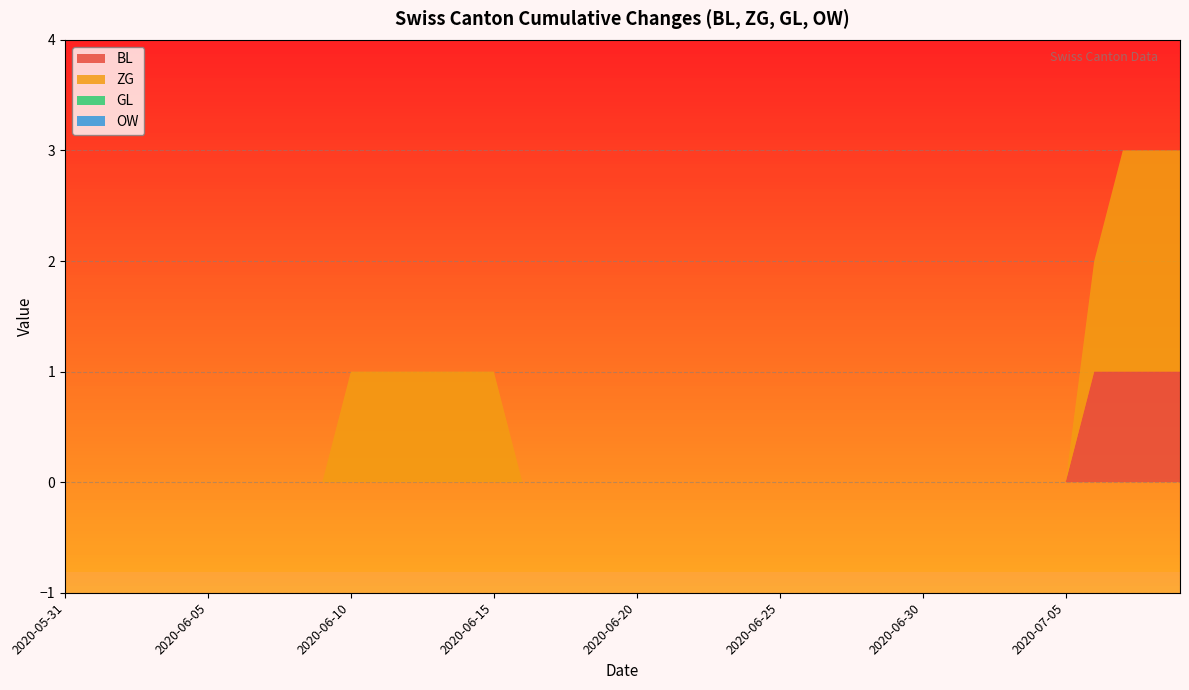

Reading right to left, list all the values displayed in this chart.

BL: 2020-07-09=1	2020-07-08=1	2020-07-07=1	2020-07-06=1	2020-07-05=0	2020-07-04=0	2020-07-03=0	2020-07-02=0	2020-07-01=0	2020-06-30=0	2020-06-29=0	2020-06-28=0	2020-06-27=0	2020-06-26=0	2020-06-25=0	2020-06-24=0	2020-06-23=0	2020-06-22=0	2020-06-21=0	2020-06-20=0	2020-06-19=0	2020-06-18=0	2020-06-17=0	2020-06-16=0	2020-06-15=0	2020-06-14=0	2020-06-13=0	2020-06-12=0	2020-06-11=0	2020-06-10=0	2020-06-09=0	2020-06-08=0	2020-06-07=0	2020-06-06=0	2020-06-05=0	2020-06-04=0	2020-06-03=0	2020-06-02=0	2020-06-01=0	2020-05-31=0
ZG: 2020-07-09=2	2020-07-08=2	2020-07-07=2	2020-07-06=1	2020-07-05=0	2020-07-04=0	2020-07-03=0	2020-07-02=0	2020-07-01=0	2020-06-30=0	2020-06-29=0	2020-06-28=0	2020-06-27=0	2020-06-26=0	2020-06-25=0	2020-06-24=0	2020-06-23=0	2020-06-22=0	2020-06-21=0	2020-06-20=0	2020-06-19=0	2020-06-18=0	2020-06-17=0	2020-06-16=0	2020-06-15=1	2020-06-14=1	2020-06-13=1	2020-06-12=1	2020-06-11=1	2020-06-10=1	2020-06-09=0	2020-06-08=0	2020-06-07=0	2020-06-06=0	2020-06-05=0	2020-06-04=0	2020-06-03=0	2020-06-02=0	2020-06-01=0	2020-05-31=0
GL: 2020-07-09=0	2020-07-08=0	2020-07-07=0	2020-07-06=0	2020-07-05=0	2020-07-04=0	2020-07-03=0	2020-07-02=0	2020-07-01=0	2020-06-30=0	2020-06-29=0	2020-06-28=0	2020-06-27=0	2020-06-26=0	2020-06-25=0	2020-06-24=0	2020-06-23=0	2020-06-22=0	2020-06-21=0	2020-06-20=0	2020-06-19=0	2020-06-18=0	2020-06-17=0	2020-06-16=0	2020-06-15=0	2020-06-14=0	2020-06-13=0	2020-06-12=0	2020-06-11=0	2020-06-10=0	2020-06-09=0	2020-06-08=0	2020-06-07=0	2020-06-06=0	2020-06-05=0	2020-06-04=0	2020-06-03=0	2020-06-02=0	2020-06-01=0	2020-05-31=0
OW: 2020-07-09=0	2020-07-08=0	2020-07-07=0	2020-07-06=0	2020-07-05=0	2020-07-04=0	2020-07-03=0	2020-07-02=0	2020-07-01=0	2020-06-30=0	2020-06-29=0	2020-06-28=0	2020-06-27=0	2020-06-26=0	2020-06-25=0	2020-06-24=0	2020-06-23=0	2020-06-22=0	2020-06-21=0	2020-06-20=0	2020-06-19=0	2020-06-18=0	2020-06-17=0	2020-06-16=0	2020-06-15=0	2020-06-14=0	2020-06-13=0	2020-06-12=0	2020-06-11=0	2020-06-10=0	2020-06-09=0	2020-06-08=0	2020-06-07=0	2020-06-06=0	2020-06-05=0	2020-06-04=0	2020-06-03=0	2020-06-02=0	2020-06-01=0	2020-05-31=0